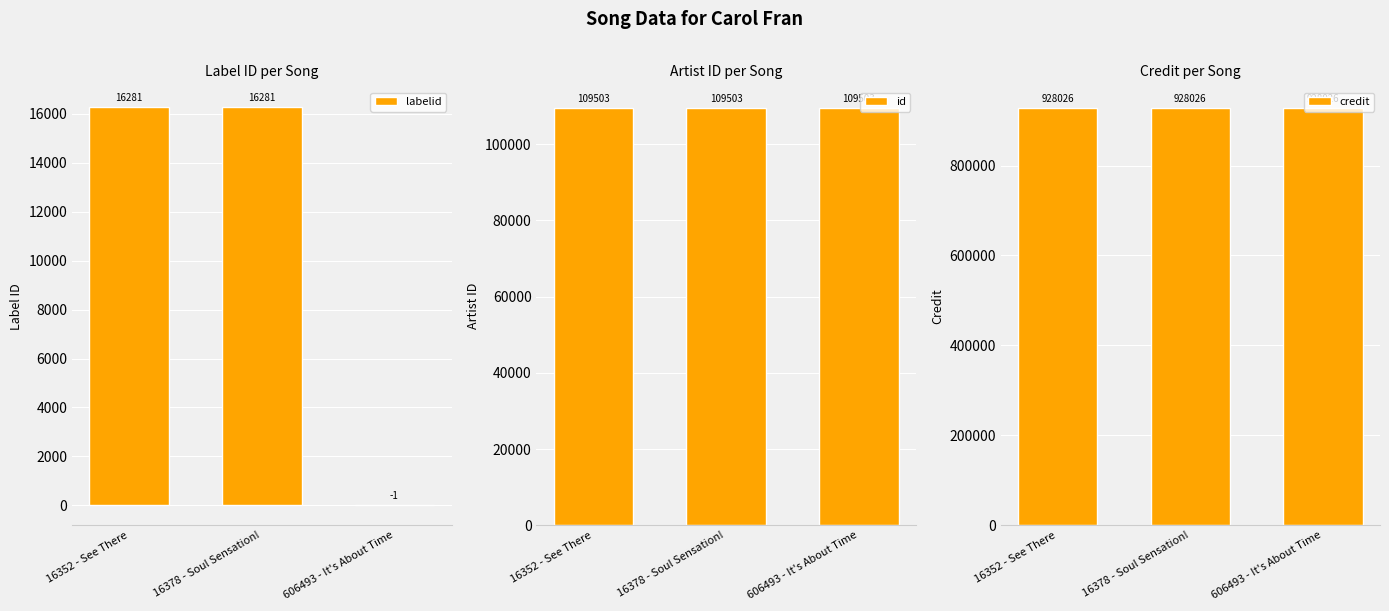

The labelid series shows -1 at 606493 - It's About Time. True or false?

True